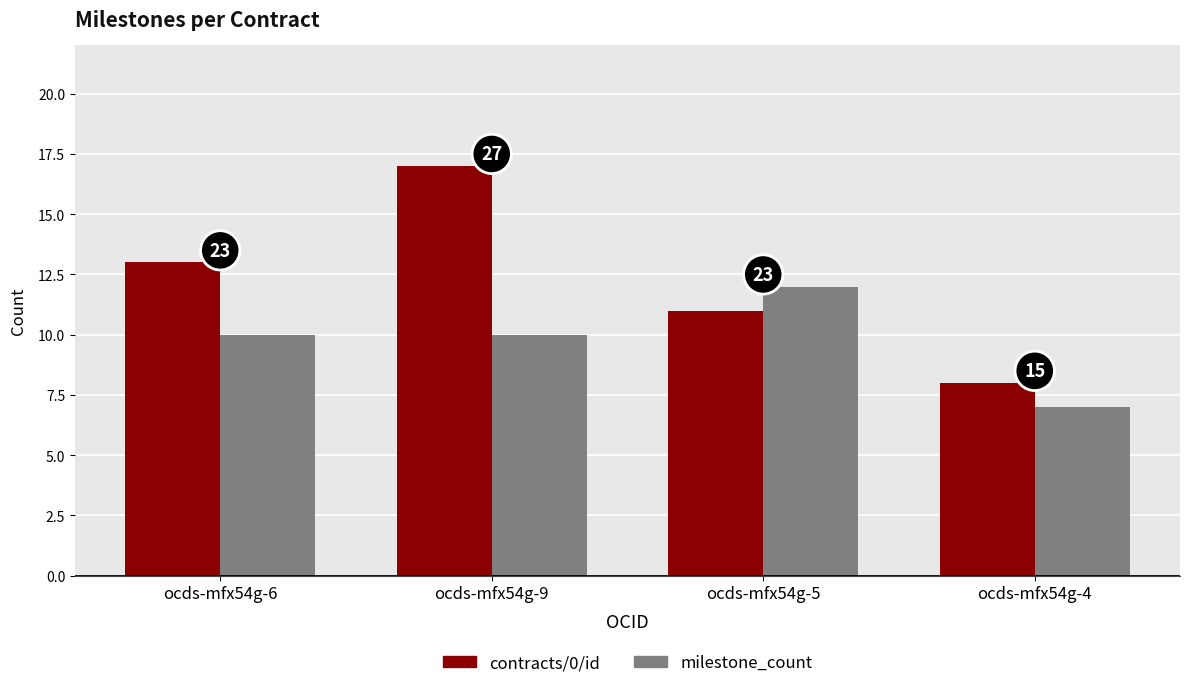

Where is milestone_count nearest to the value 9?

ocds-mfx54g-6